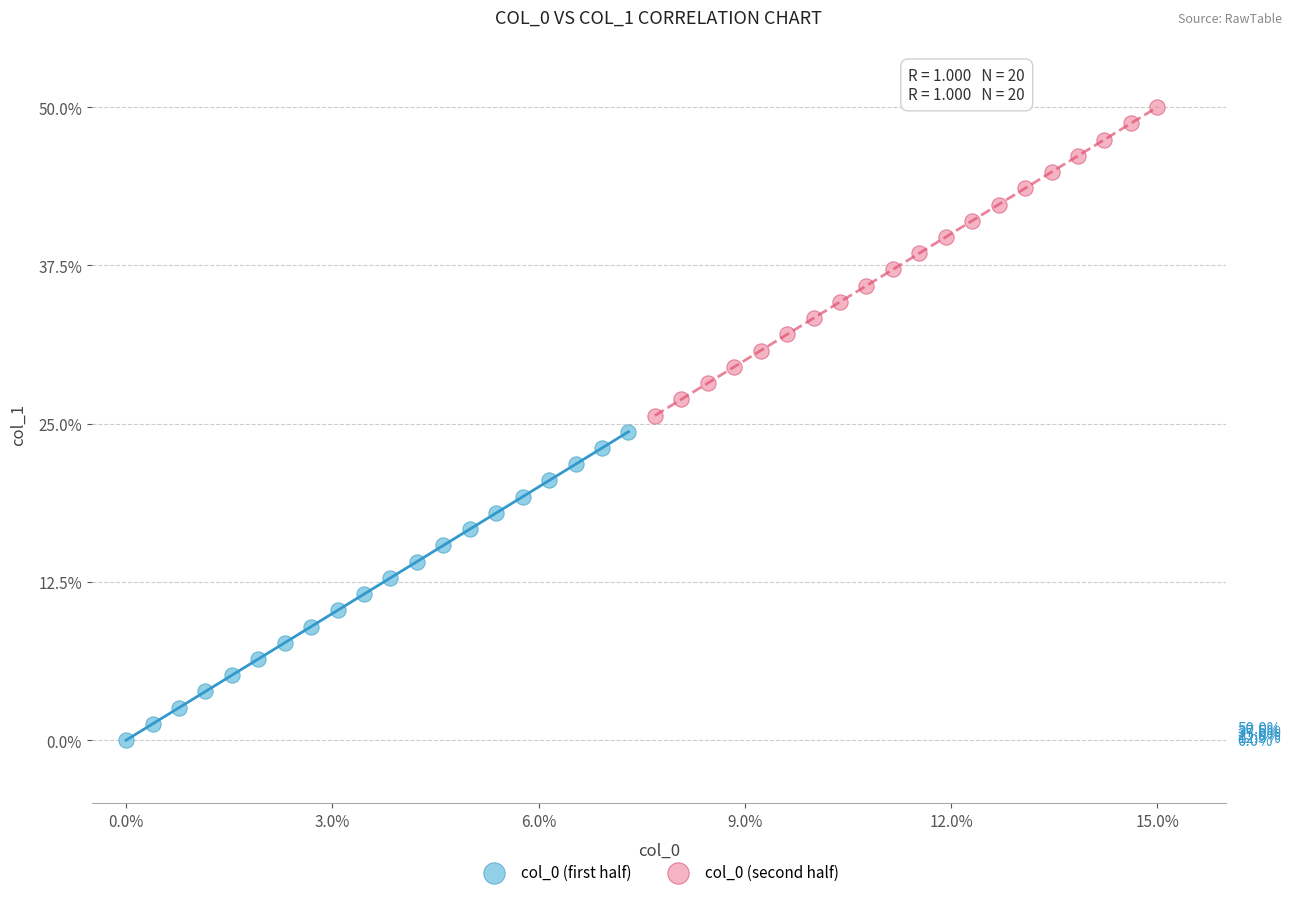

What are all the series names shown in the legend?

col_0 (first half), col_0 (second half)